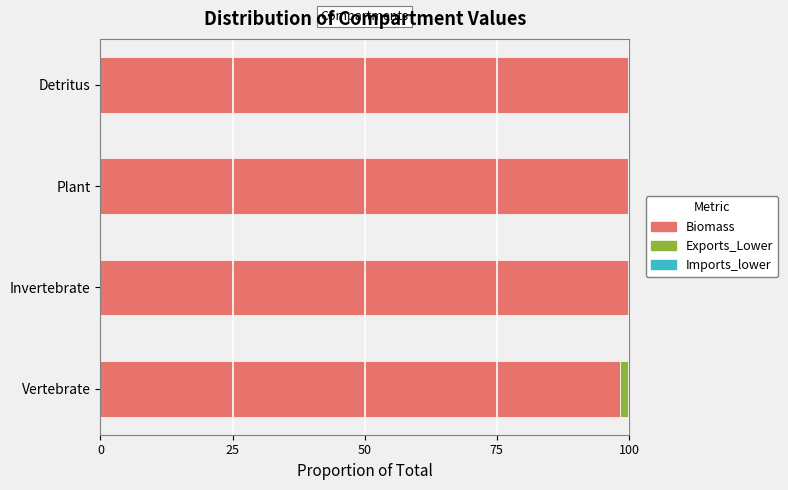

True or false: Biomass has a value of 98.2 at Vertebrate.

True